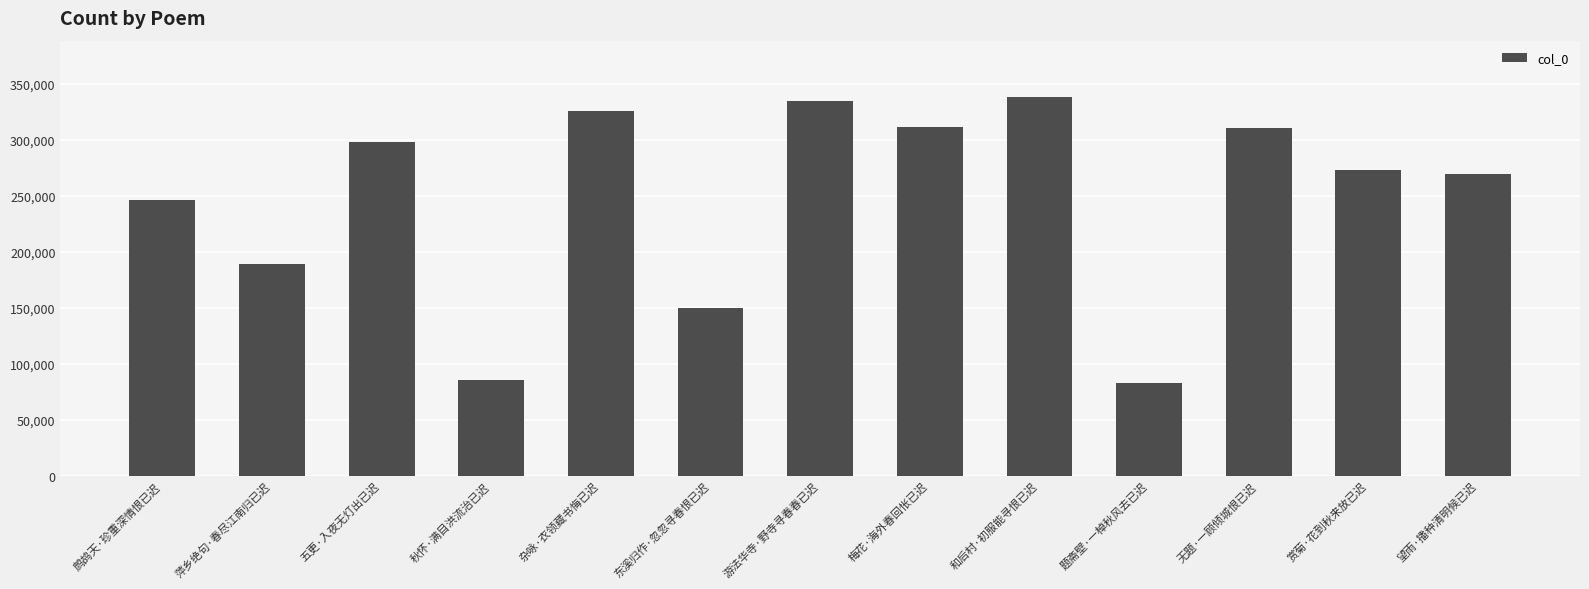

Read the value at 五更·入夜无灯出已迟.

298104